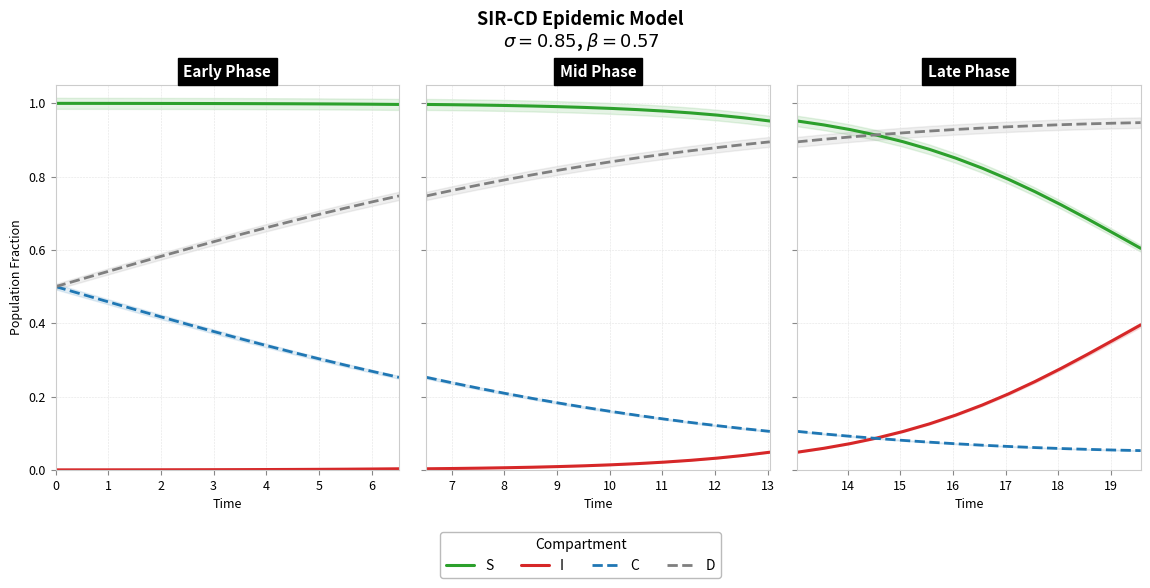

What is the sum of all D values?

13.0